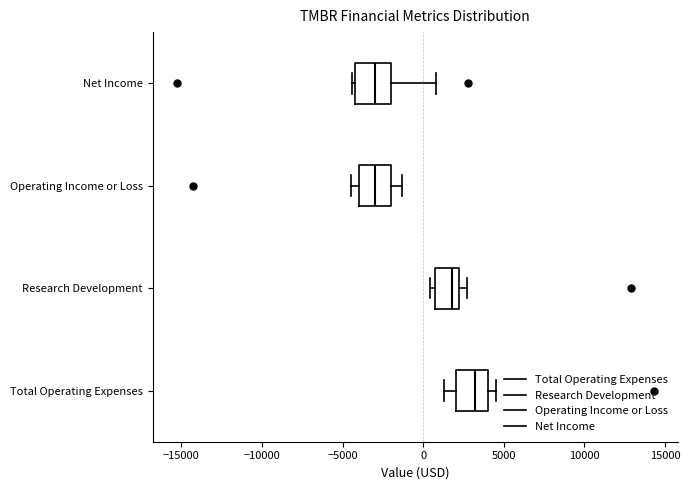

Which box has the furthest to the right median line?

Total Operating Expenses